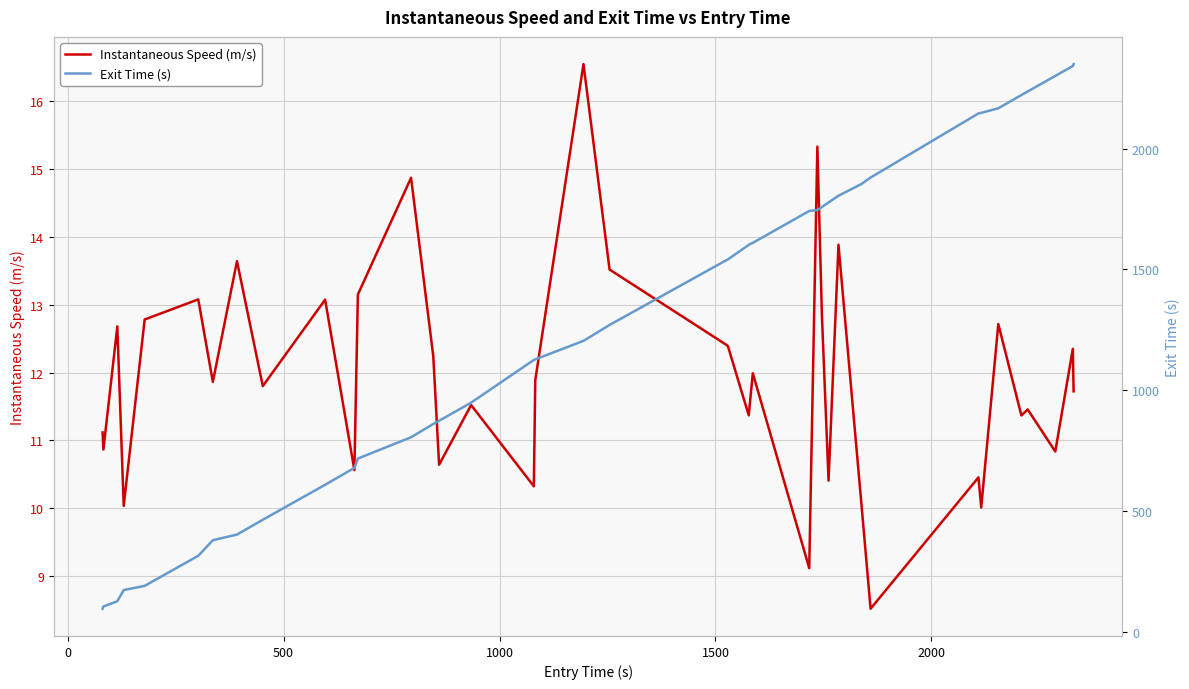

What is the lowest value of the Instantaneous Speed (m/s) series?

8.5